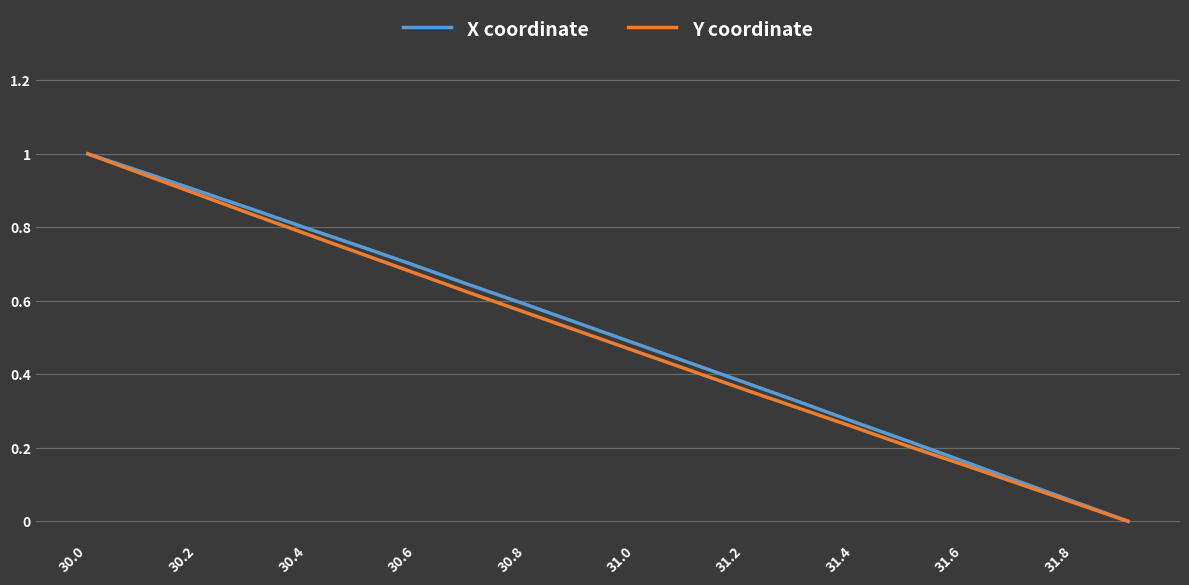

Which category has the highest value across all series?

30.0